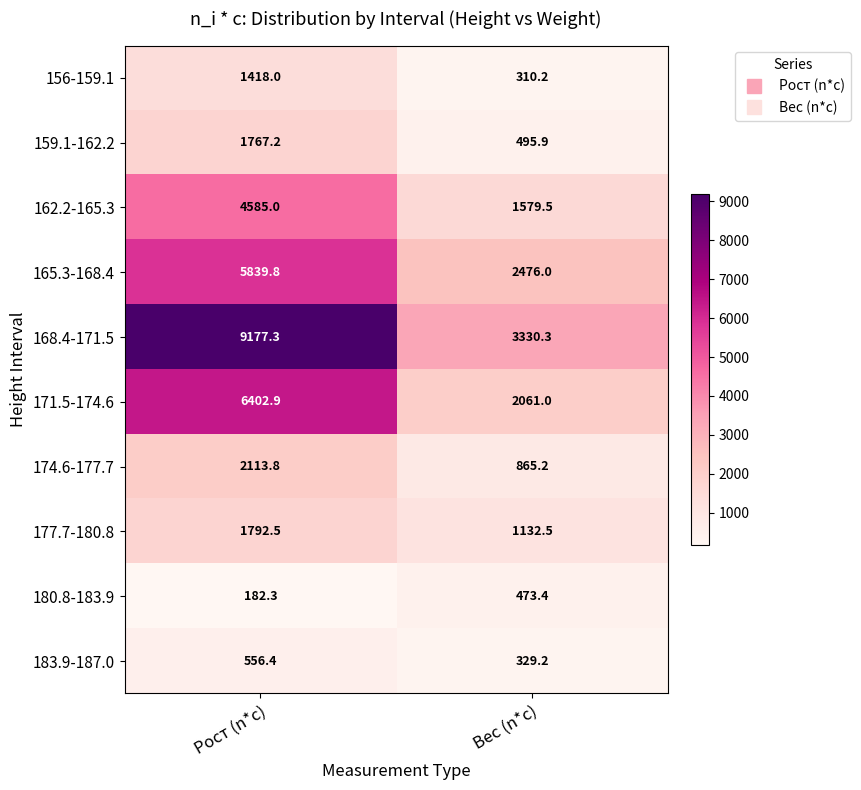

Count the number of categories in the chart.

2